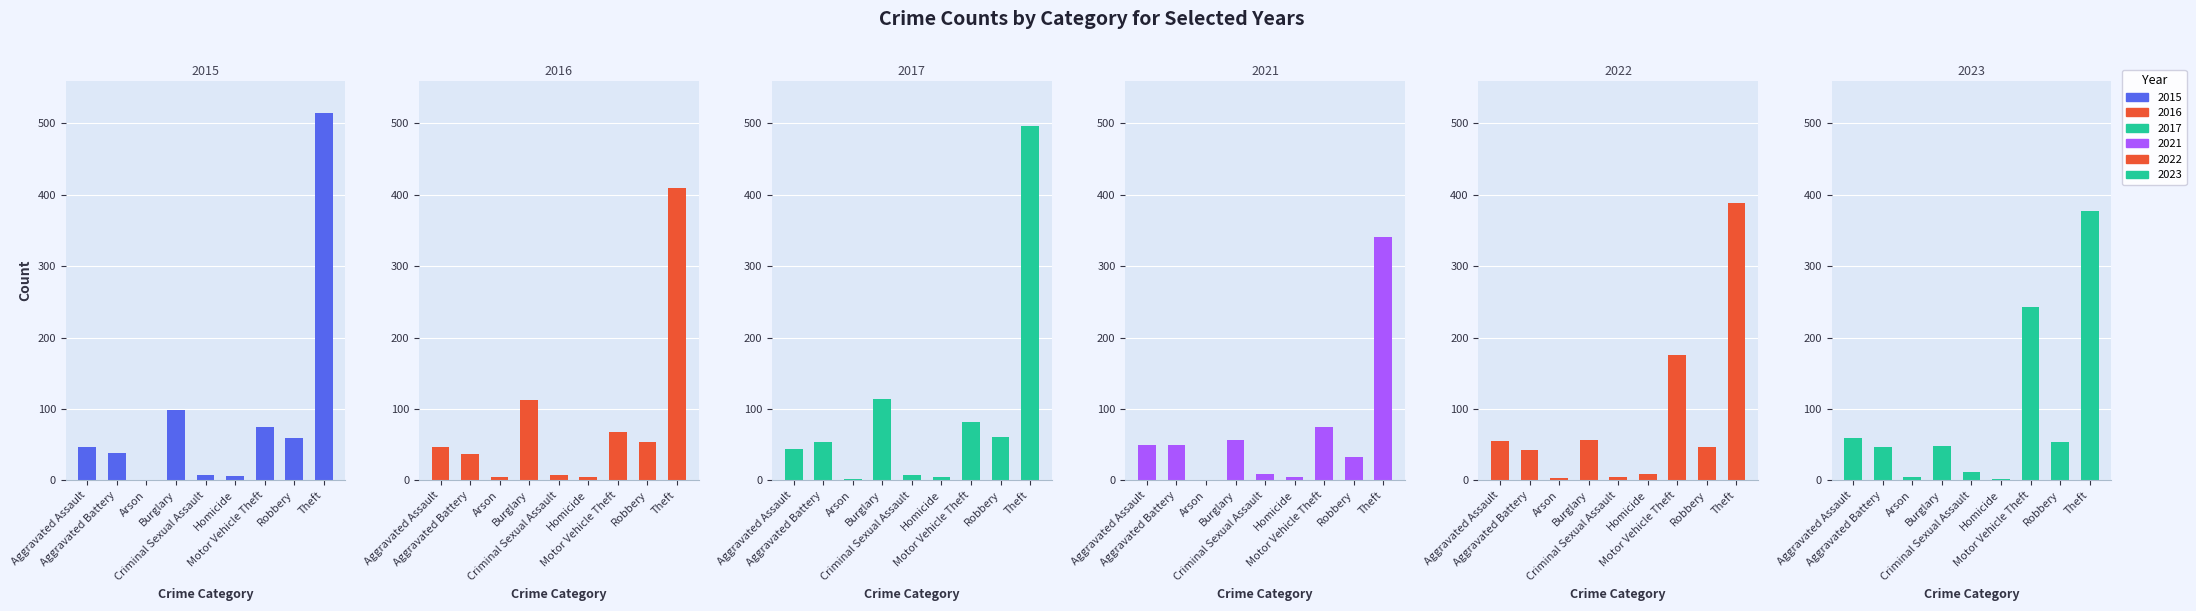

Count the number of categories in the chart.

9